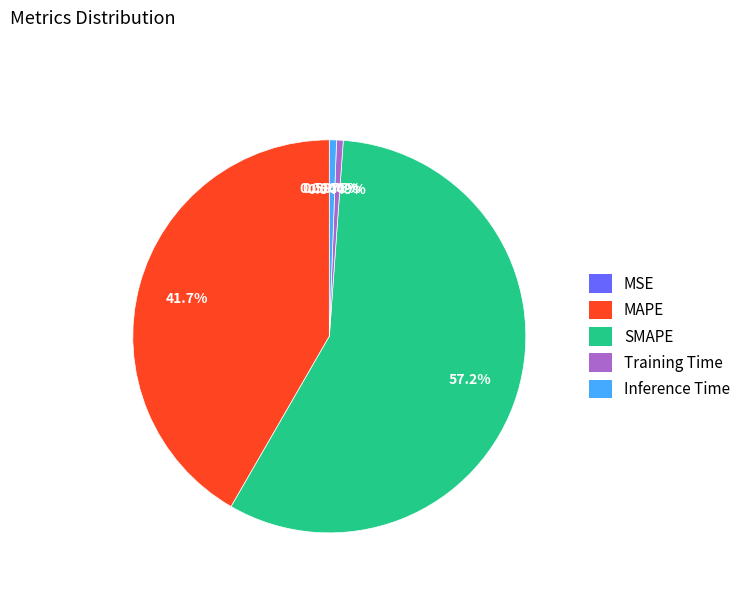

Is SMAPE the majority of the pie?

Yes